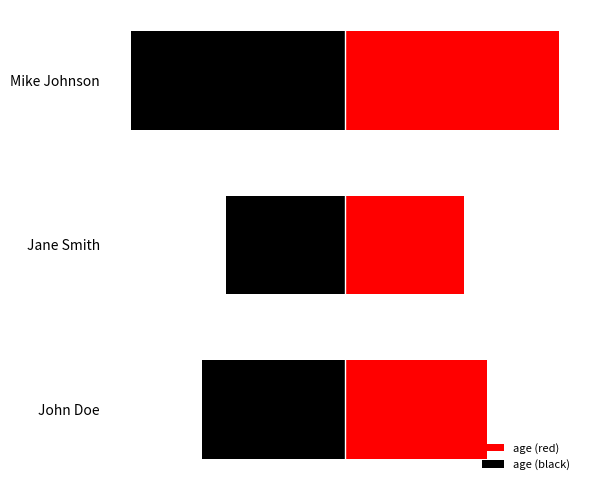

What is the smallest value displayed?

-45